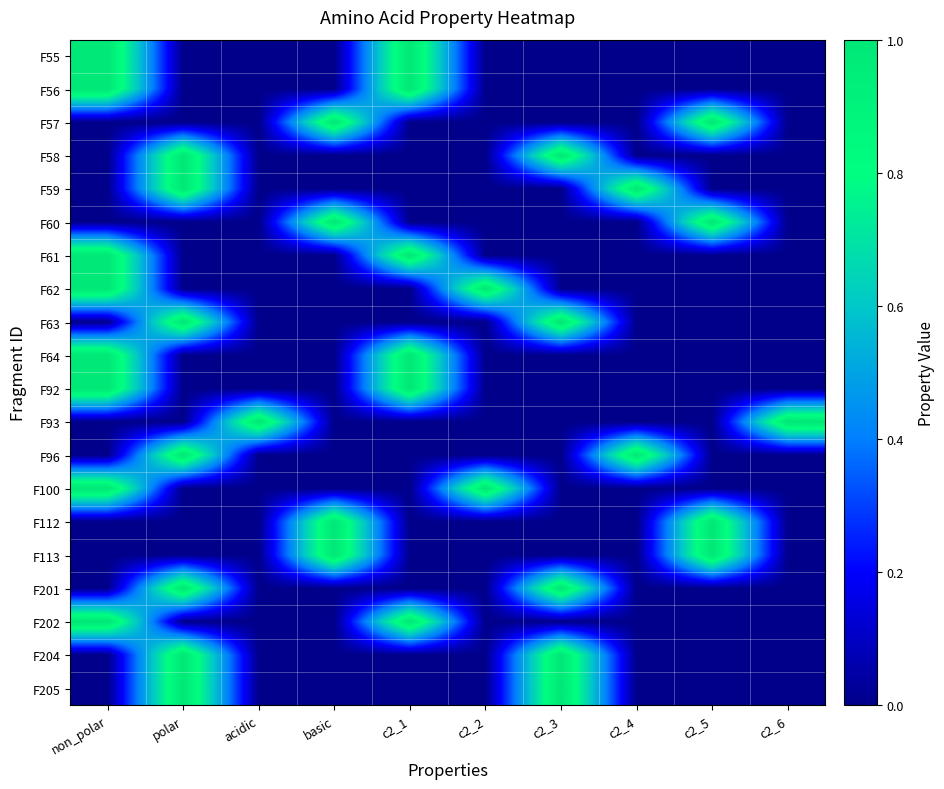

List the series in order of their peak value, highest first.

F55, F56, F57, F58, F59, F60, F61, F62, F63, F64, F92, F93, F96, F100, F112, F113, F201, F202, F204, F205